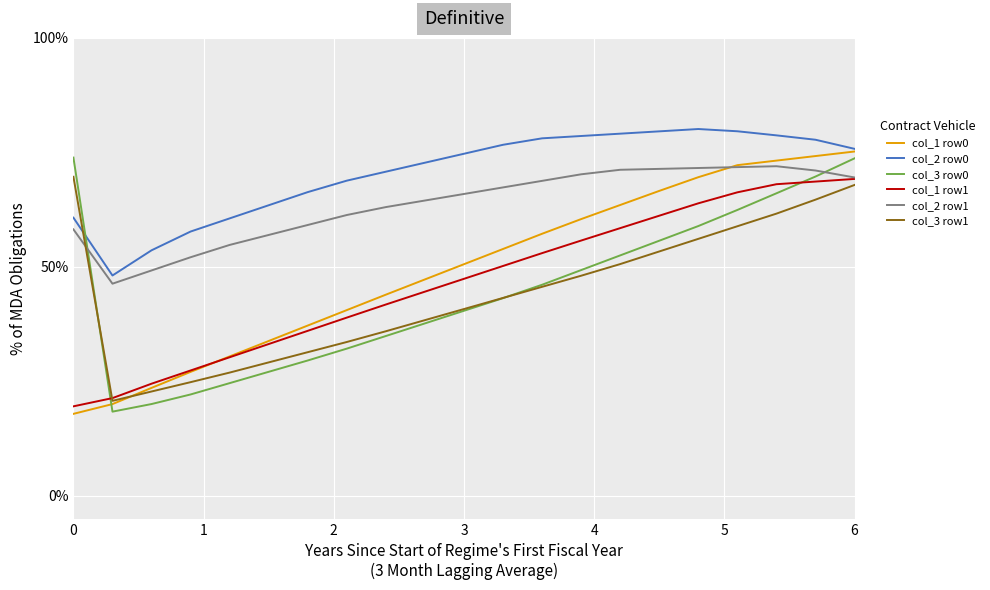

What is the smallest value displayed?

17.9